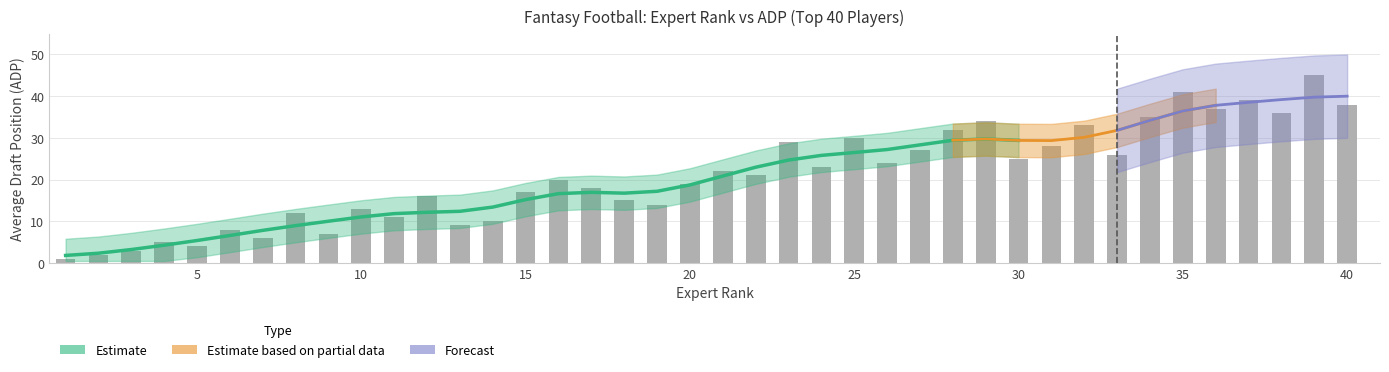

Reading right to left, list all the values displayed in this chart.

38	45	36	39	37	41	35	26	33	28	25	34	32	27	24	30	23	29	21	22	19	14	15	18	20	17	10	9	16	11	13	7	12	6	8	4	5	3	2	1